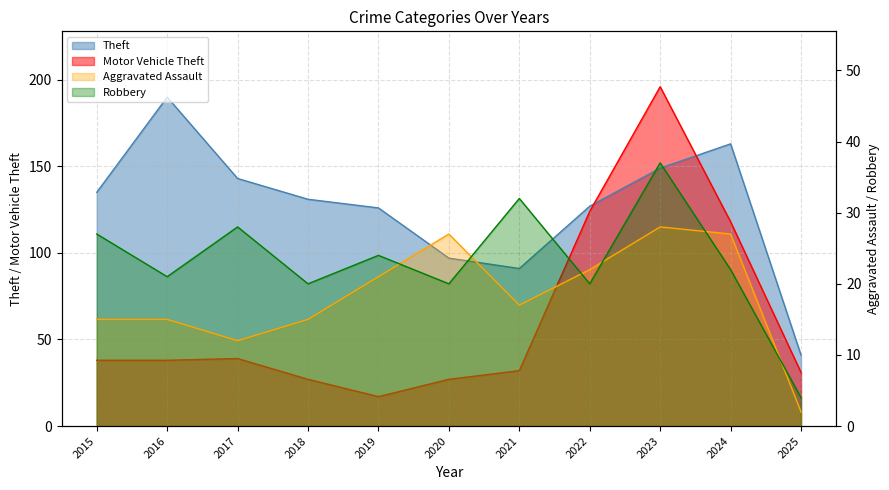

What is the average value of the Theft series?

127